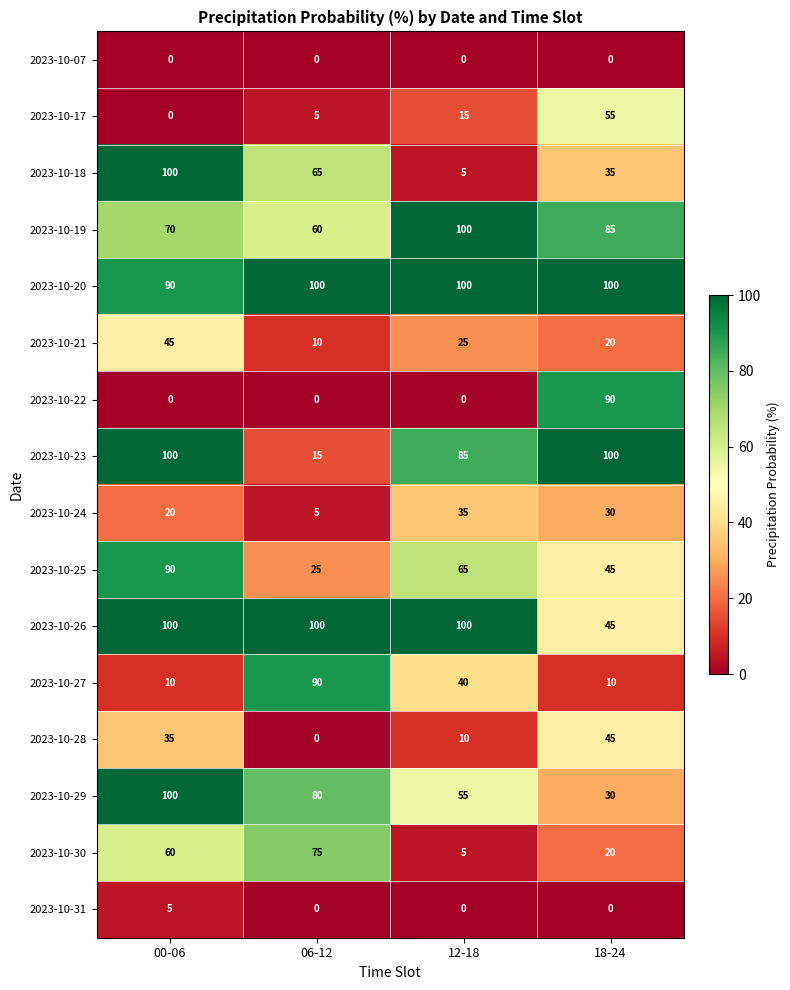

At which label is 2023-10-23 closest to 57?

12-18